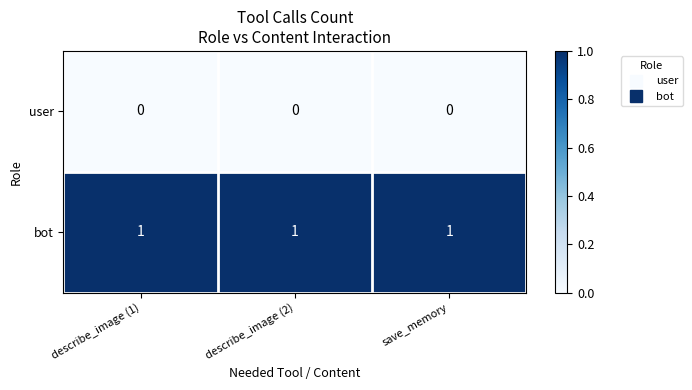

At save_memory, list the series in order from largest to smallest.

bot, user